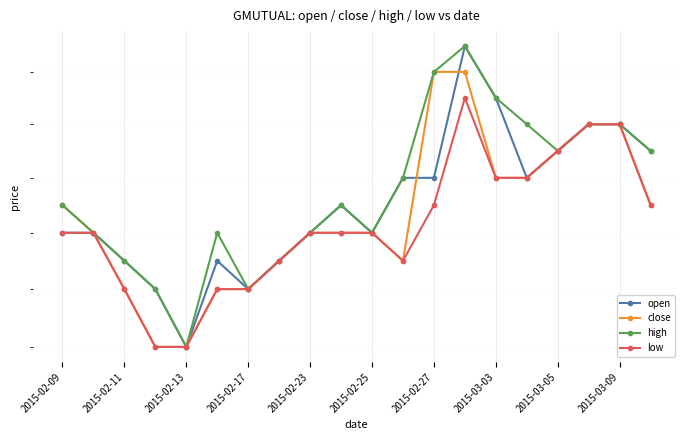

Between 2015-02-23 and 11, which series saw the biggest shift?

open